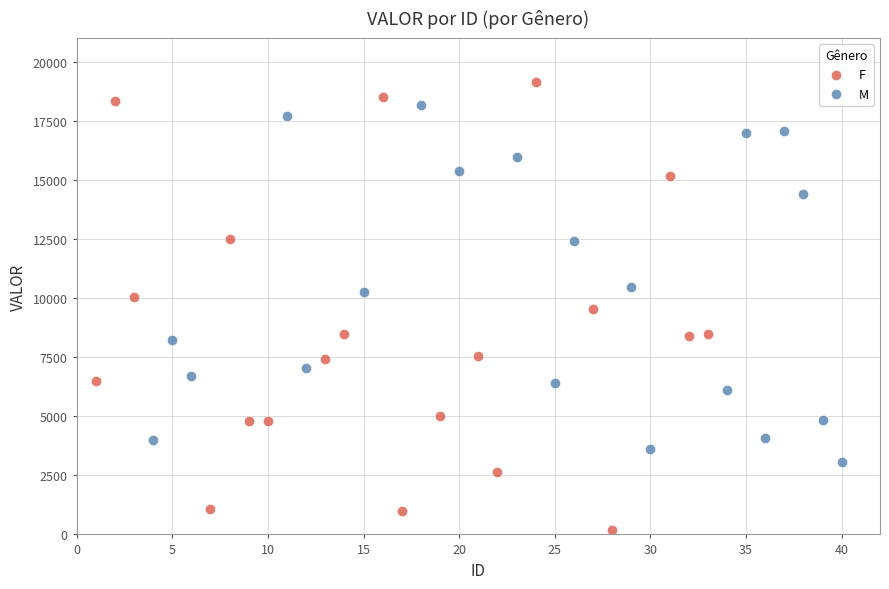

Which series has the widest spread of Y values?

F